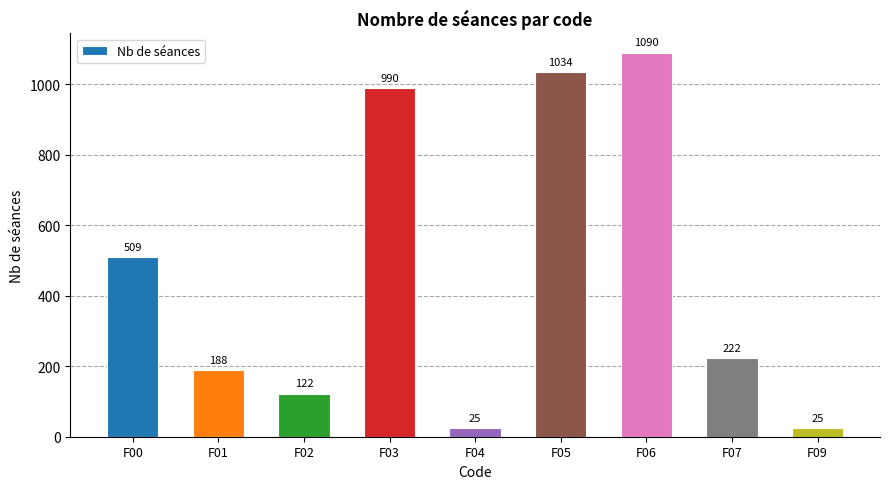

At which label does the data first exceed 222?

F00